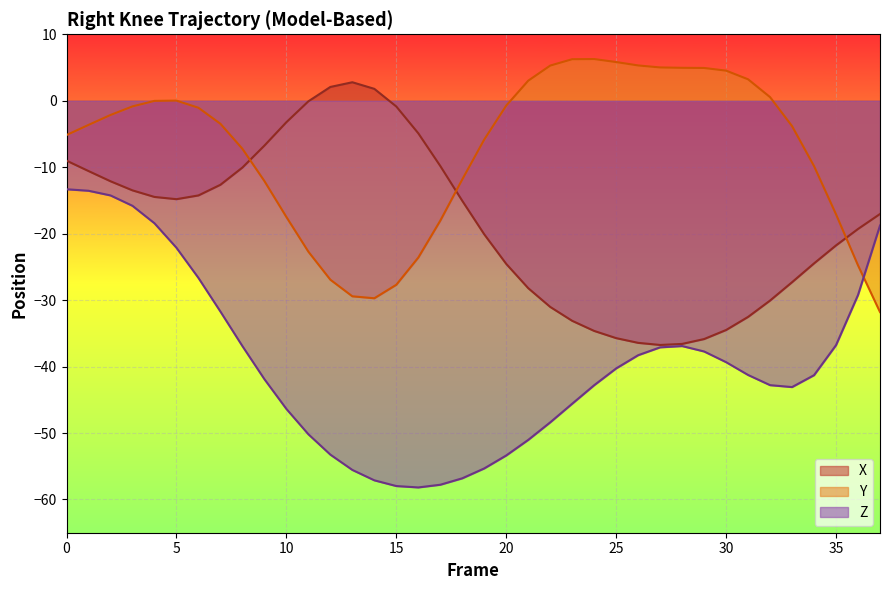

Reading left to right, what are all the values shown in this chart?

X: 0=-9.0	1=-10.6	2=-12.1	3=-13.5	4=-14.5	5=-14.8	6=-14.2	7=-12.6	8=-10.1	9=-6.8	10=-3.2	11=-0.1	12=2.1	13=2.8	14=1.8	15=-0.9	16=-4.9	17=-9.8	18=-15.1	19=-20.1	20=-24.6	21=-28.2	22=-31.0	23=-33.1	24=-34.6	25=-35.7	26=-36.4	27=-36.7	28=-36.6	29=-35.9	30=-34.5	31=-32.5	32=-30.1	33=-27.3	34=-24.5	35=-21.8	36=-19.3	37=-17.0
Y: 0=-5.2	1=-3.6	2=-2.1	3=-0.9	4=-0.0	5=0.0	6=-1.1	7=-3.5	8=-7.2	9=-12.1	10=-17.5	11=-22.7	12=-26.9	13=-29.4	14=-29.7	15=-27.7	16=-23.6	17=-18.0	18=-11.8	19=-5.8	20=-0.7	21=3.0	22=5.3	23=6.3	24=6.3	25=5.8	26=5.3	27=5.0	28=5.0	29=4.9	30=4.5	31=3.2	32=0.5	33=-3.8	34=-9.8	35=-17.1	36=-24.8	37=-31.8
Z: 0=-13.3	1=-13.5	2=-14.2	3=-15.8	4=-18.4	5=-22.1	6=-26.7	7=-31.7	8=-36.9	9=-41.9	10=-46.4	11=-50.2	12=-53.3	13=-55.6	14=-57.1	15=-58.0	16=-58.2	17=-57.8	18=-56.8	19=-55.3	20=-53.4	21=-51.0	22=-48.4	23=-45.6	24=-42.8	25=-40.3	26=-38.3	27=-37.1	28=-36.9	29=-37.7	30=-39.3	31=-41.3	32=-42.8	33=-43.1	34=-41.3	35=-36.8	36=-29.2	37=-18.8